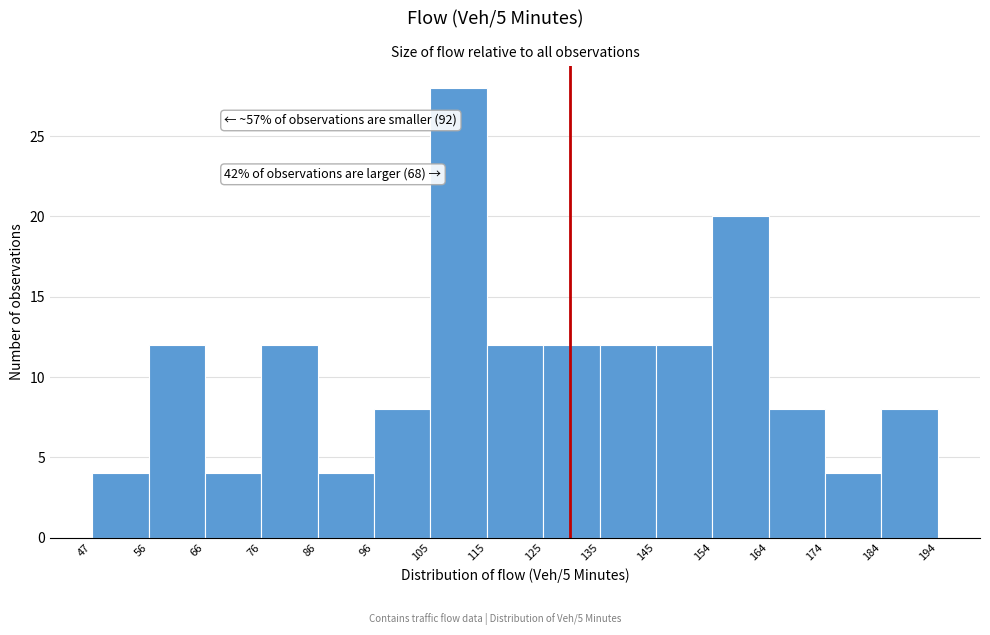

Over which range of the x-axis is the bar tallest?

105 to 115